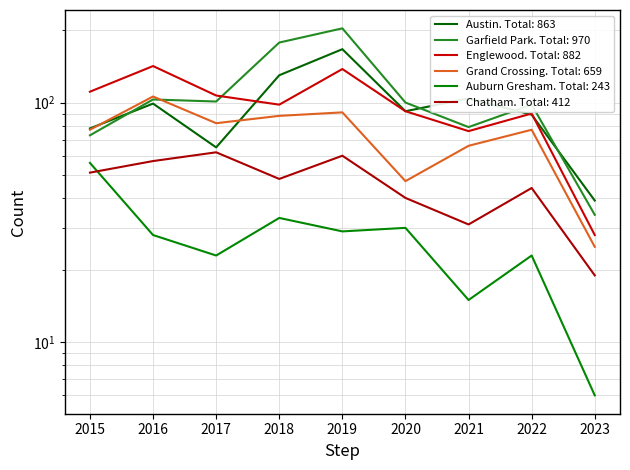

What is the value of the Englewood point at the 8th from the left?

90